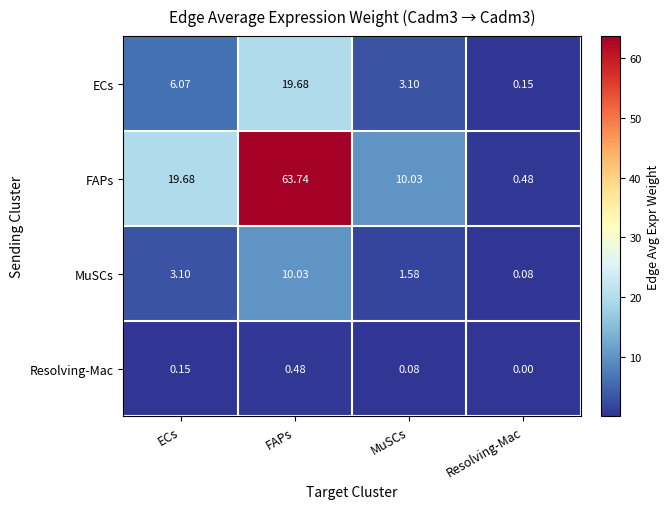

How many distinct data groups are displayed?

4